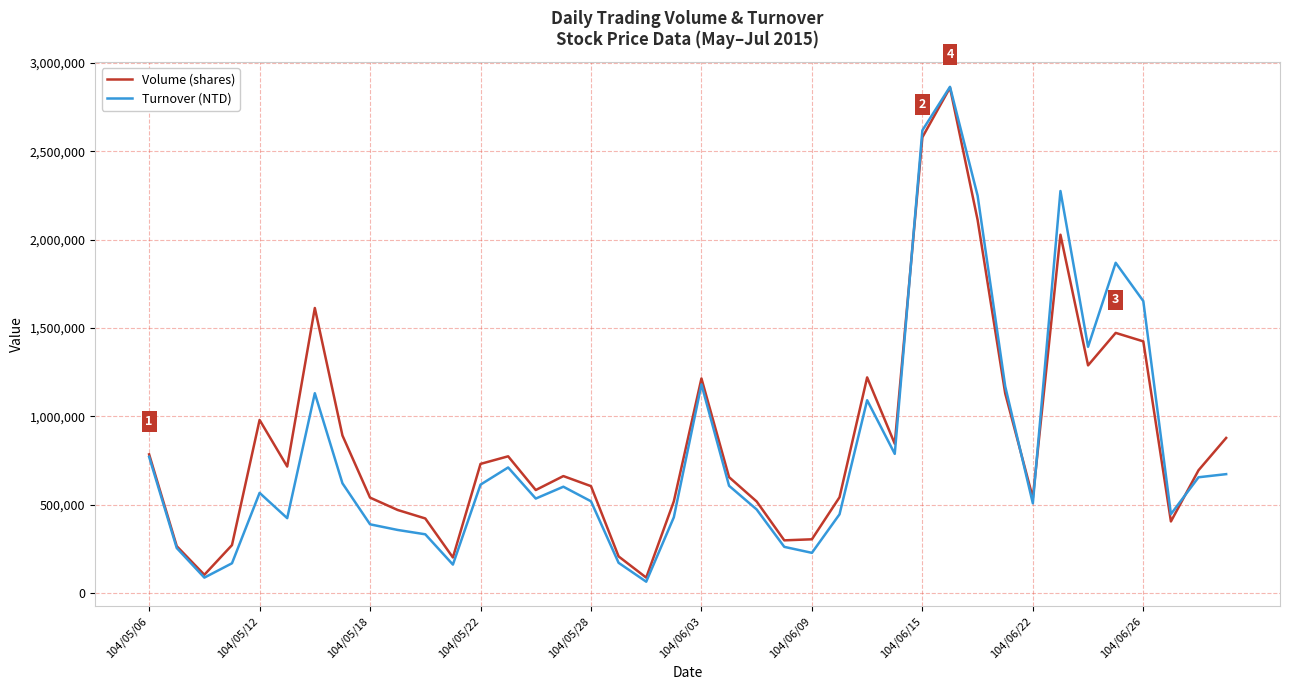

What is the lowest value of the Volume (shares) series?

86000